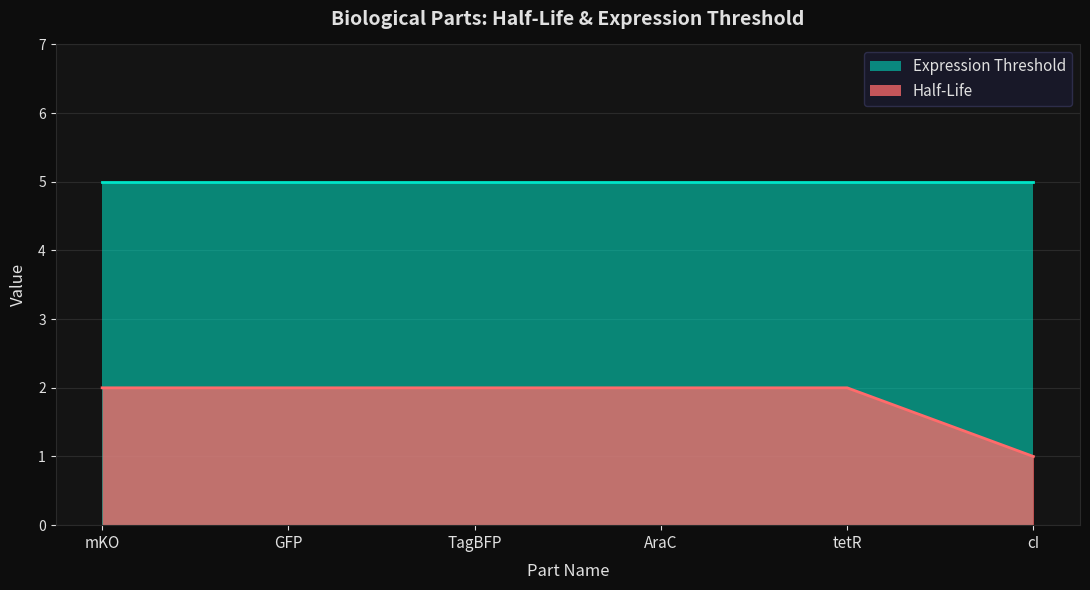

What position from the left is tetR?

5